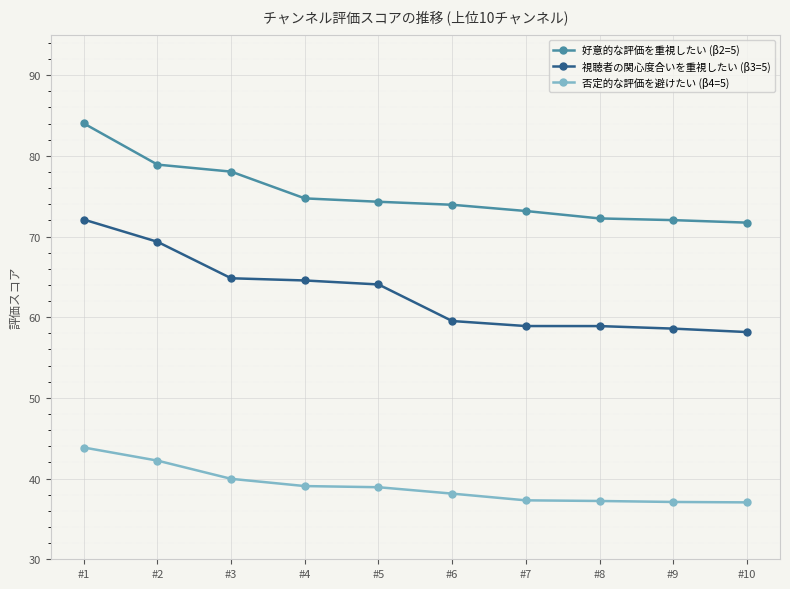

Which category has the highest value in the 視聴者の関心度合いを重視したい (β3=5) series?

#1